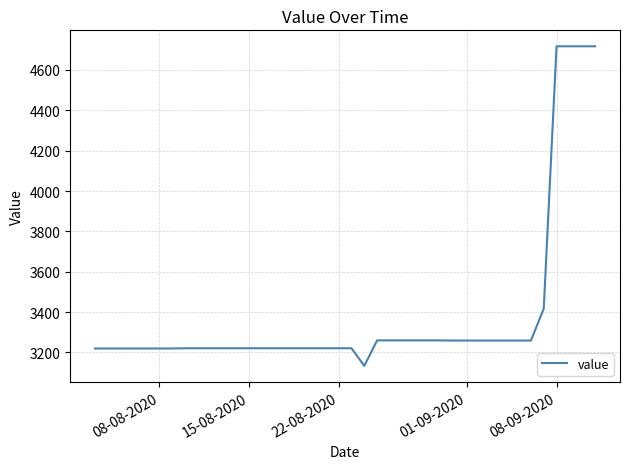

What is the smallest value displayed?

3133.5